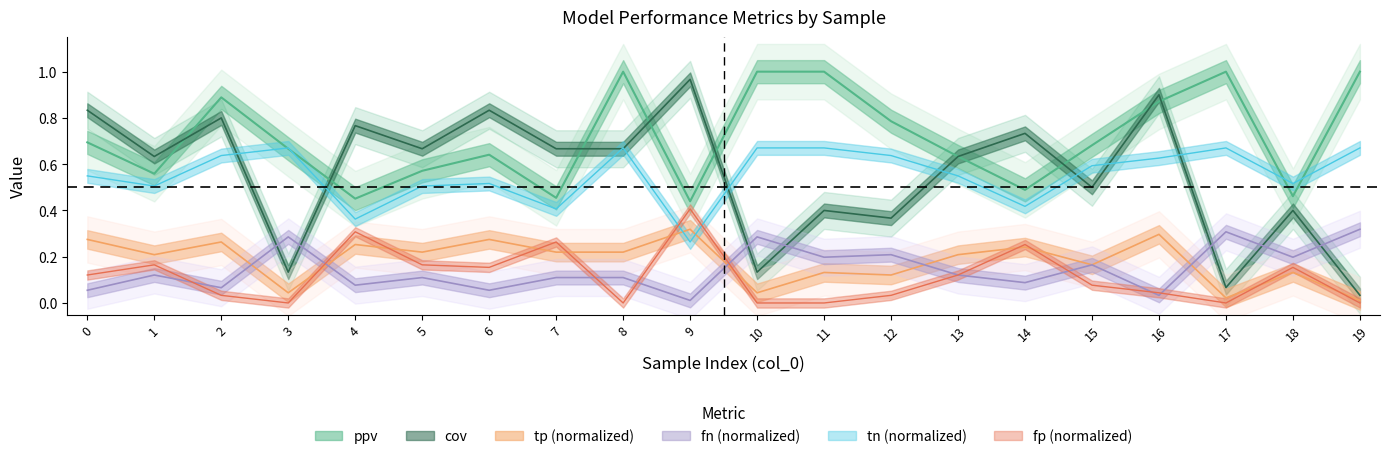

Which has a higher value, 14 or 13?

13